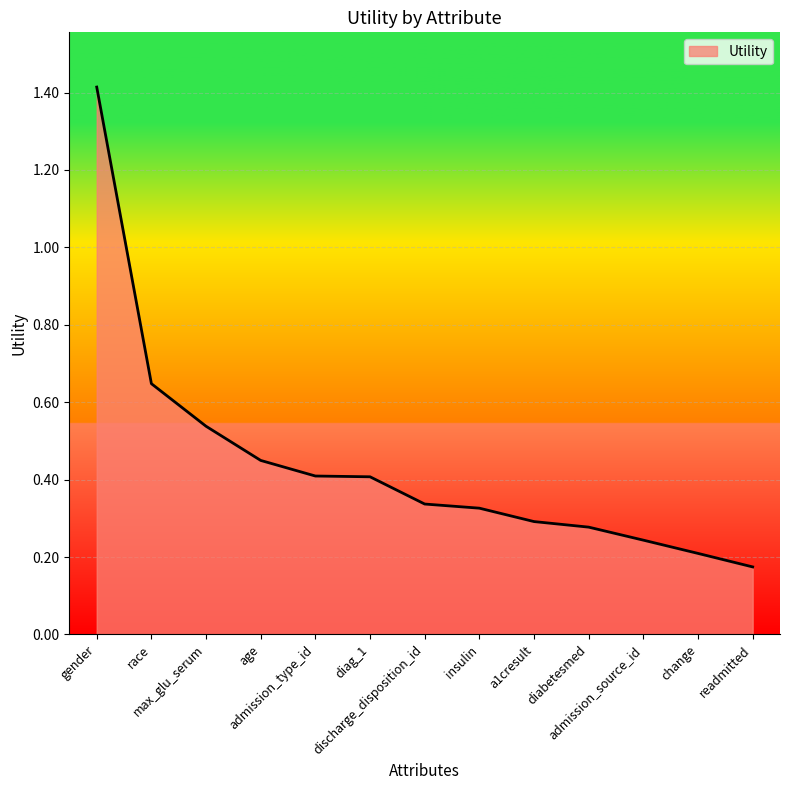

True or false: the data has more than 2 interior local peaks.

False